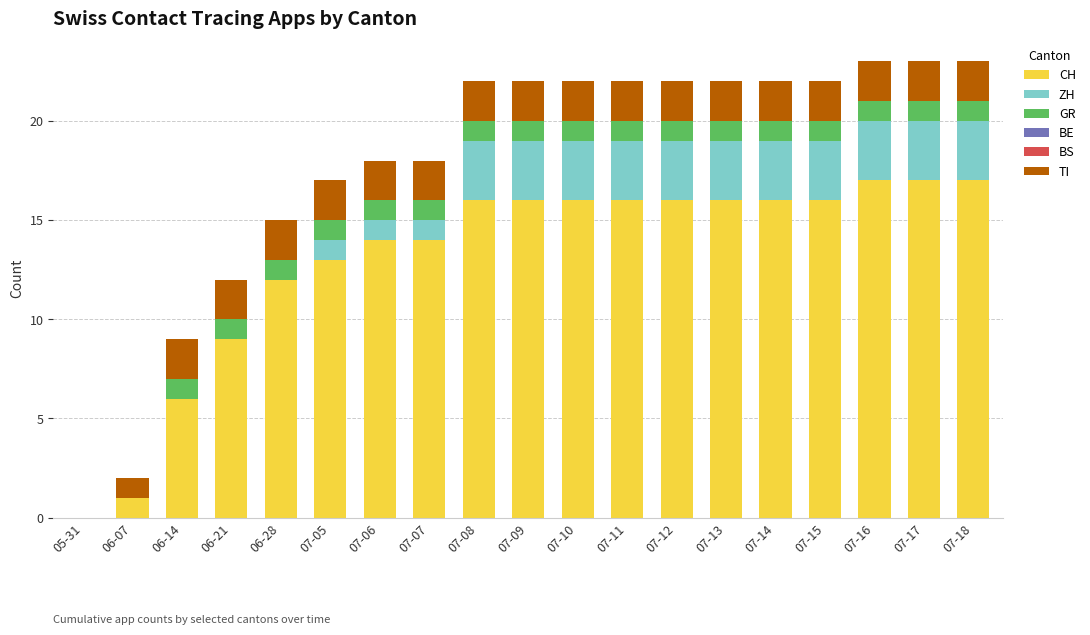

What is the maximum value for CH?

17